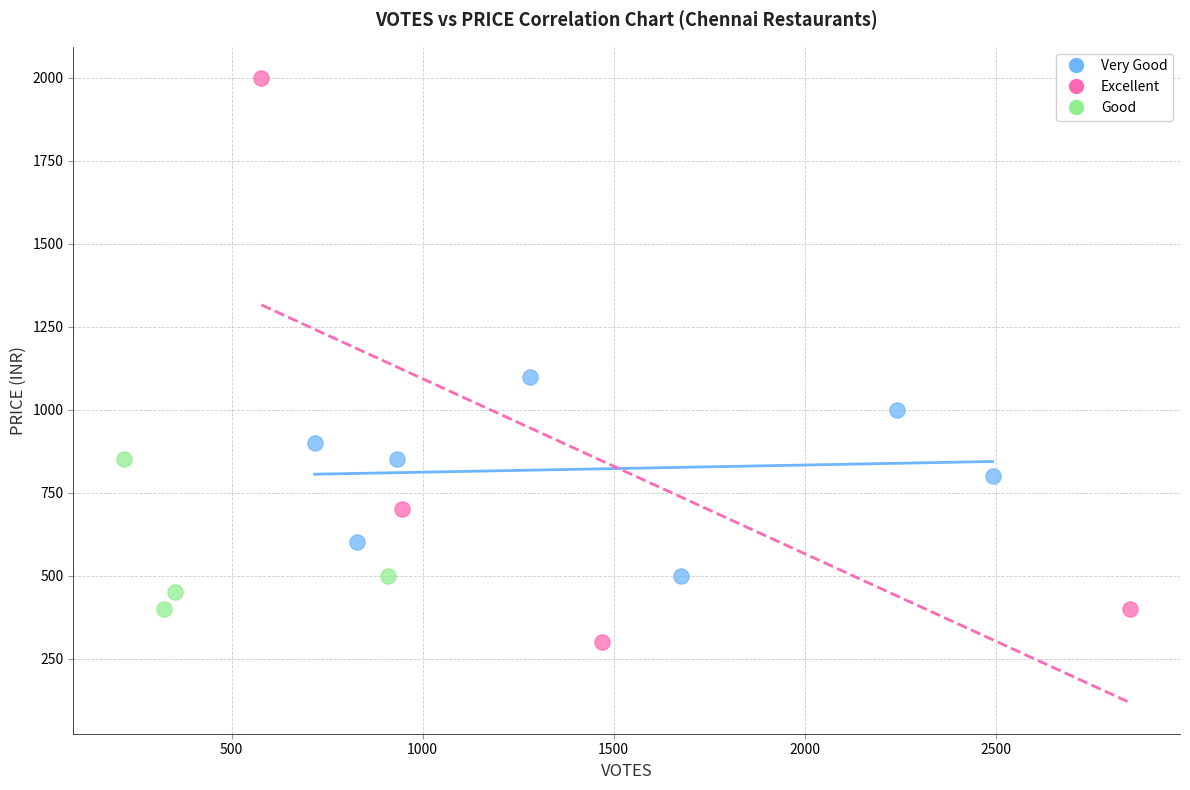

Which series reaches the minimum Y coordinate?

Excellent